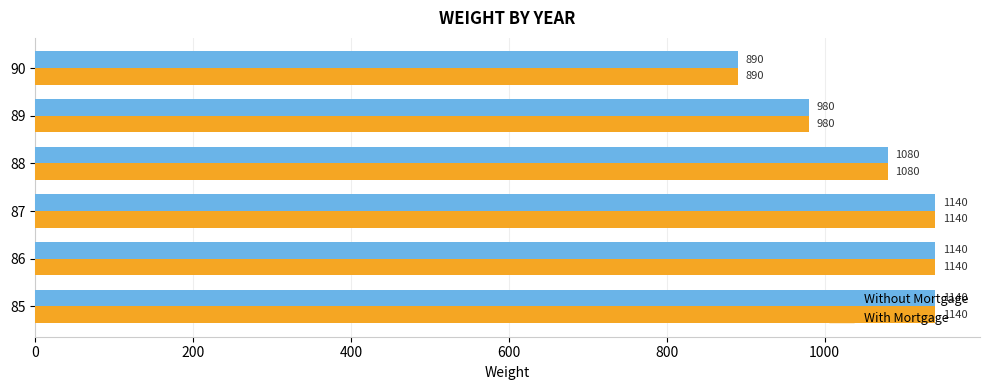

The value of Without Mortgage at 88 is 1080. True or false?

True